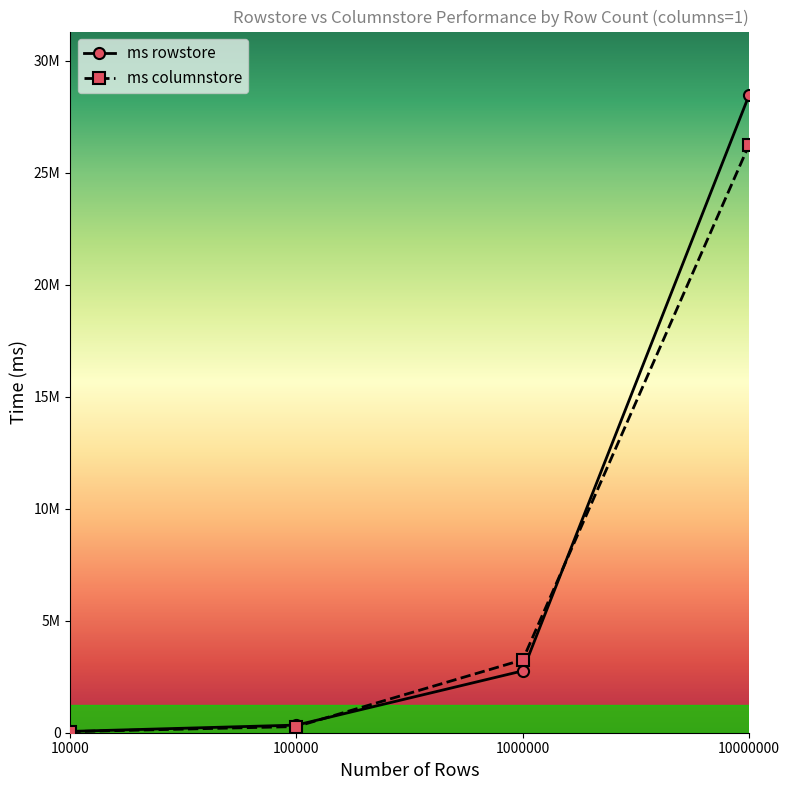

Which label corresponds to the largest value in the chart?

10000000